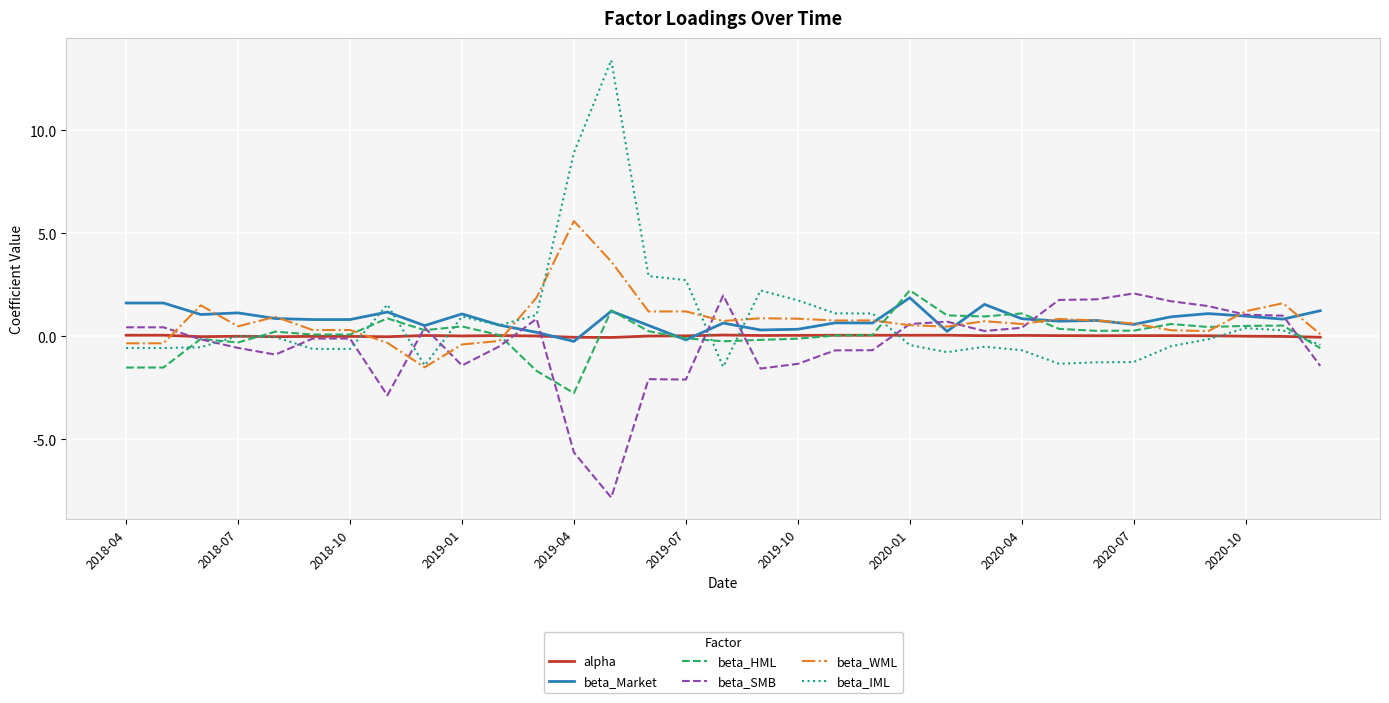

What is the highest value of the beta_Market series?

1.9